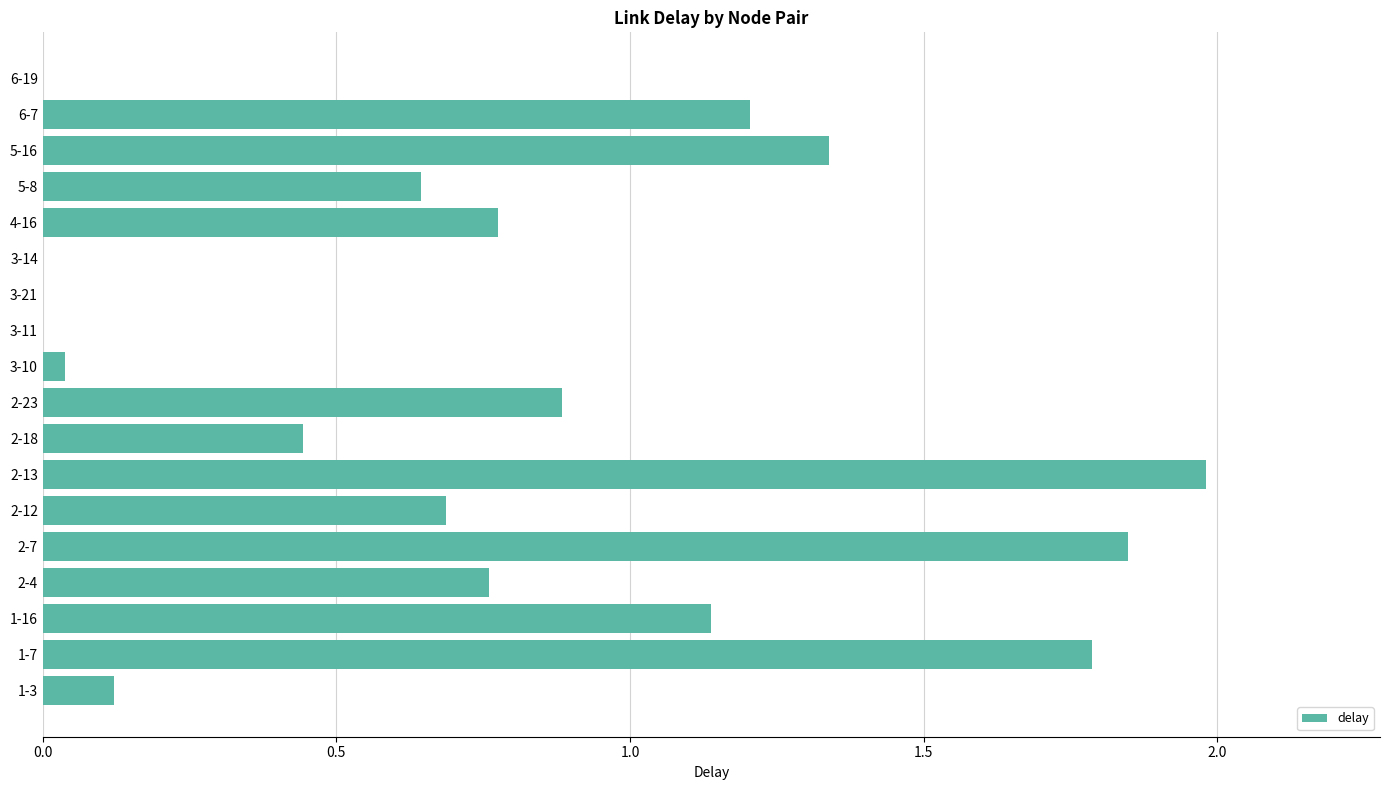

What is the sum of all values?

13.7